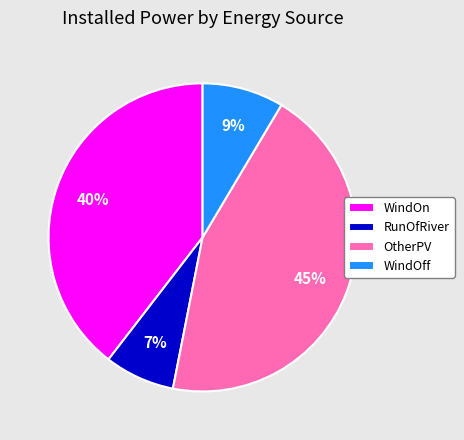

Between RunOfRiver and WindOn, which is larger?

WindOn